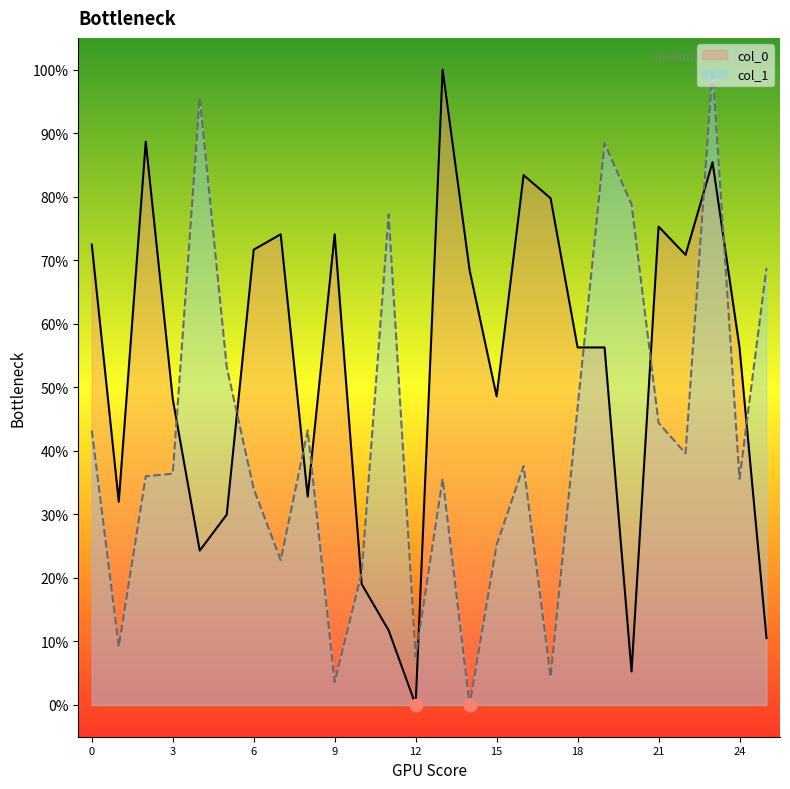

Which series has the largest Y range (max minus min)?

col_0